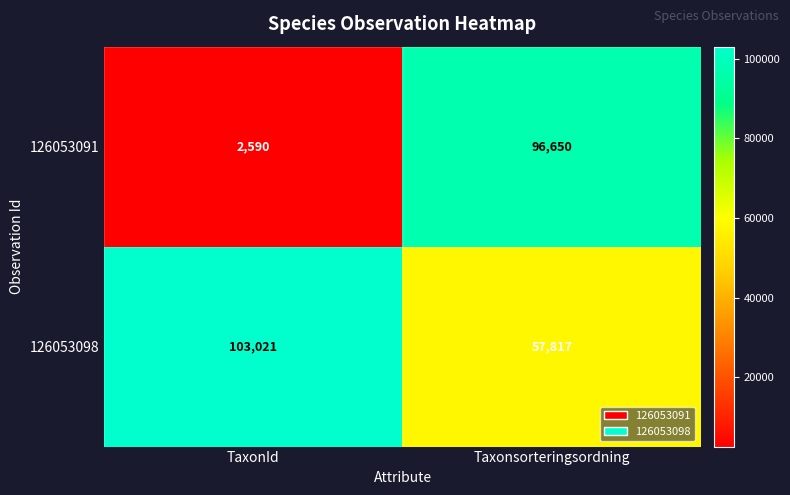

Which series has the largest total across all categories?

126053098